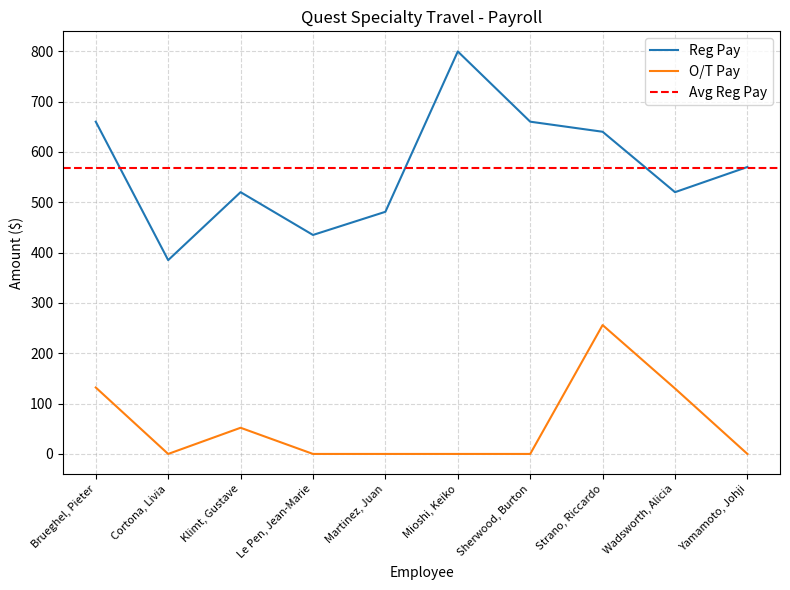

Which series changed the most between Brueghel, Pieter and Sherwood, Burton?

O/T Pay